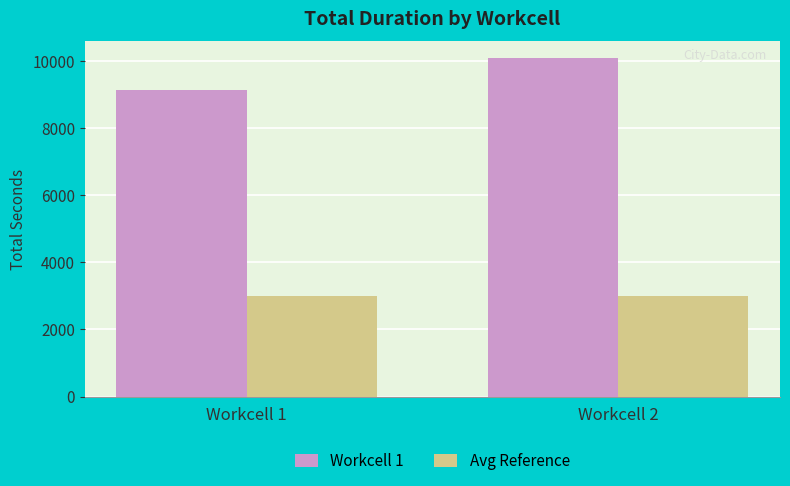

What is the total value across all series at Workcell 2?

13098